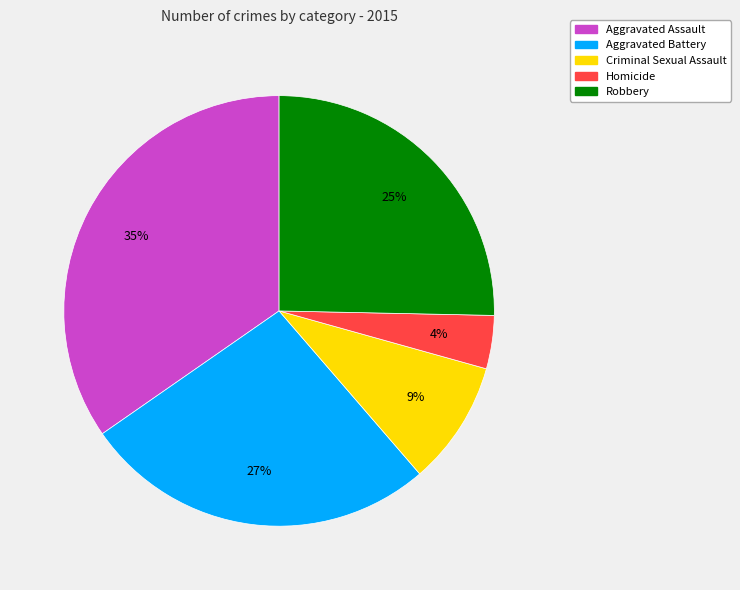

The Homicide slice represents 4% of the pie. True or false?

True